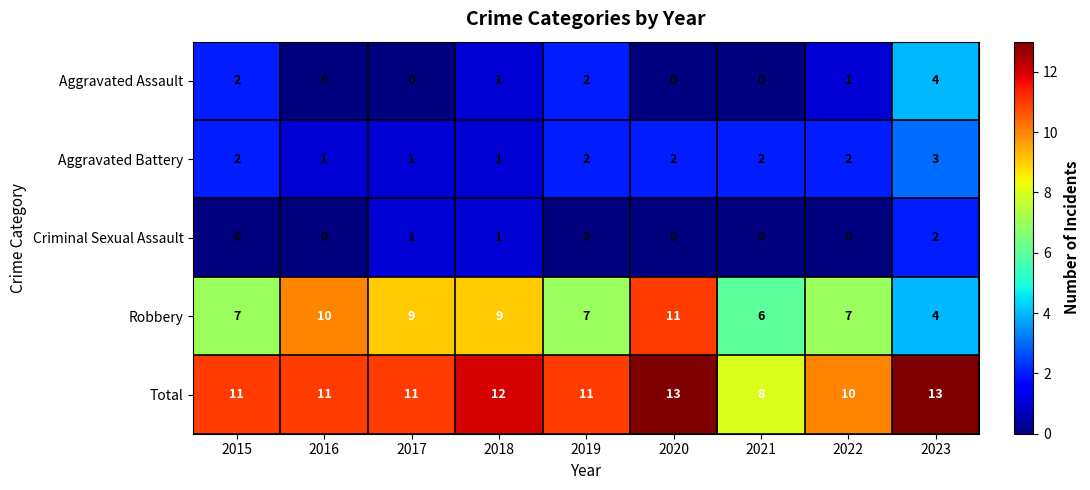

What is the maximum value shown in the chart?

13